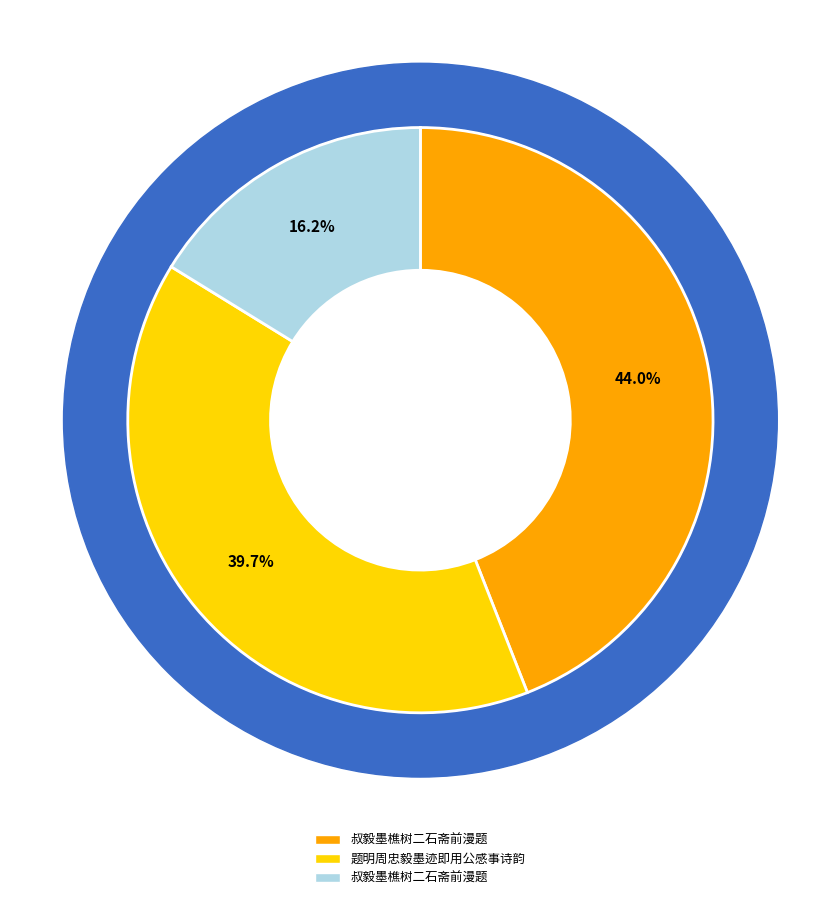

What is the change in value from 题明周忠毅墨迹即用公感事诗韵 to 叔毅墨樵树二石斋前漫题?

-443502